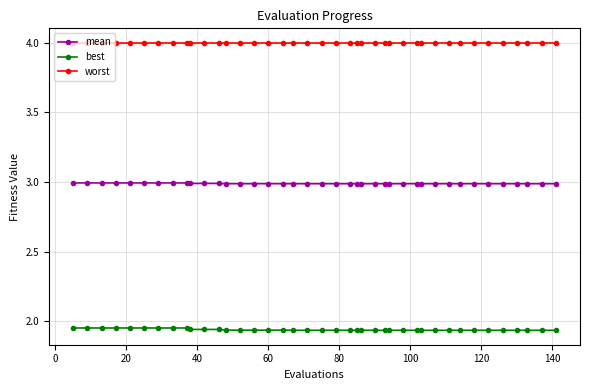

Count the best values in the range 1 to 2.

40